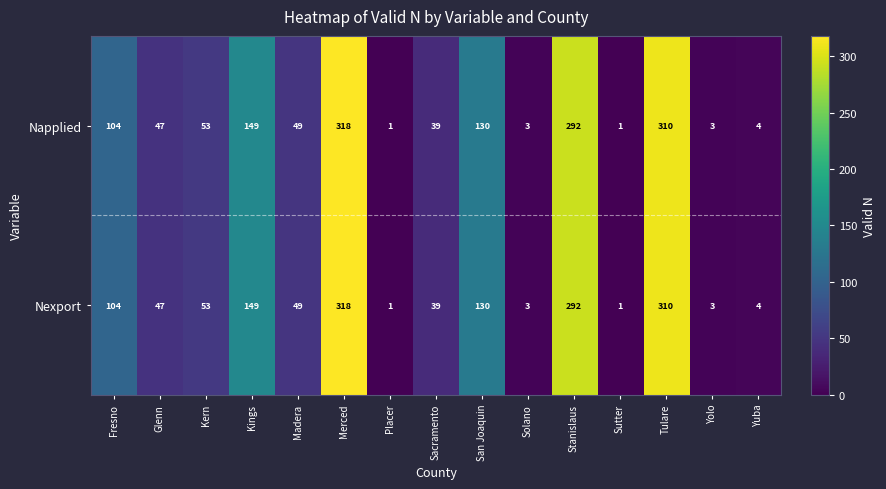

What is the total value across all series at Fresno?

208